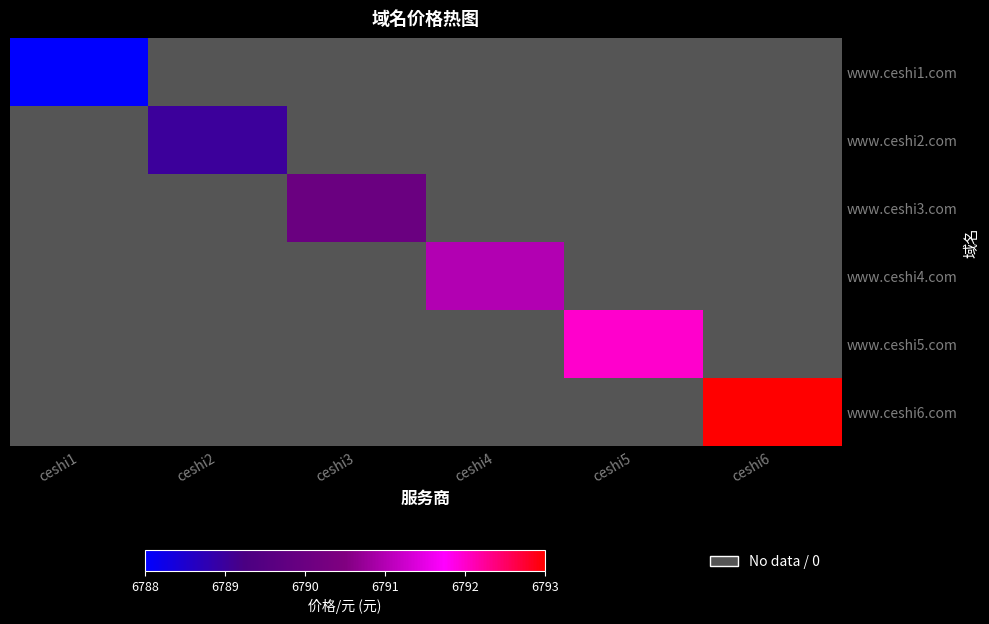

List the series in order of their peak value, lowest first.

www.ceshi1.com, www.ceshi2.com, www.ceshi3.com, www.ceshi4.com, www.ceshi5.com, www.ceshi6.com